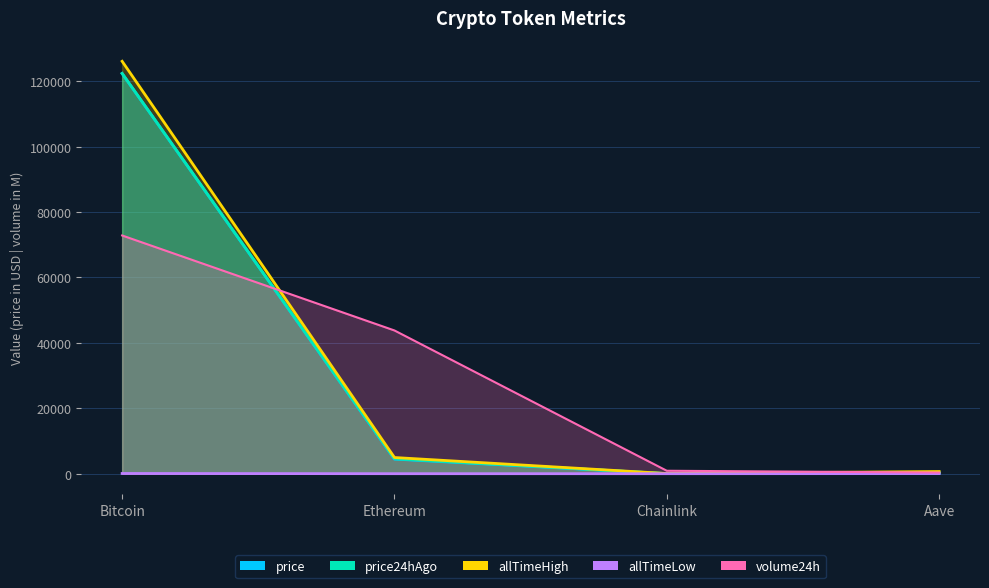

What is the difference between the maximum and second lowest values in the allTimeLow series?

67.4